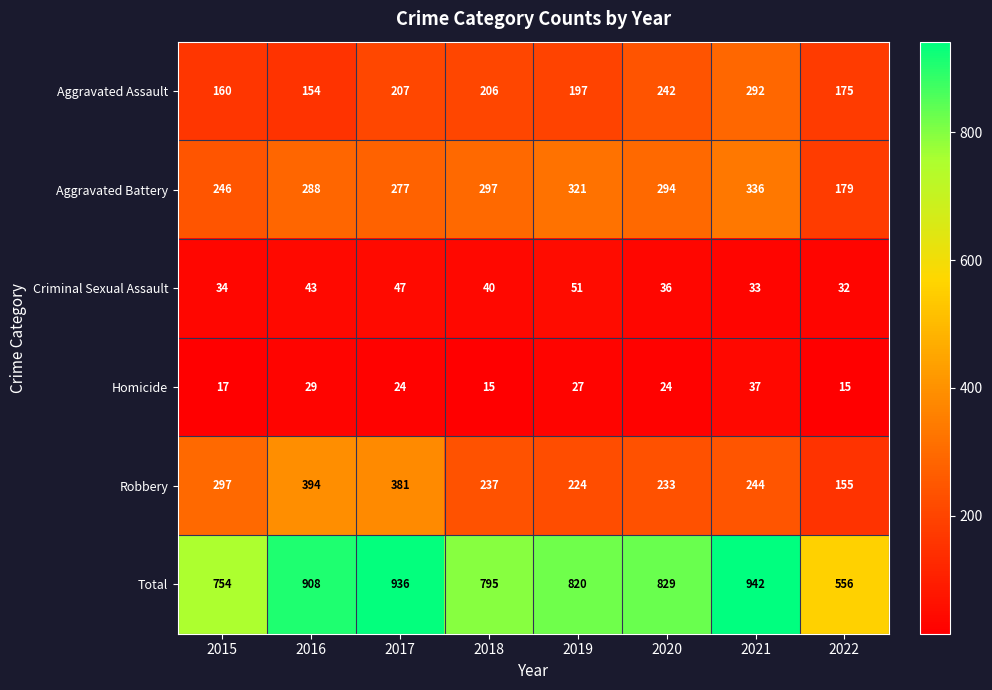

Which series has the largest total across all categories?

Total